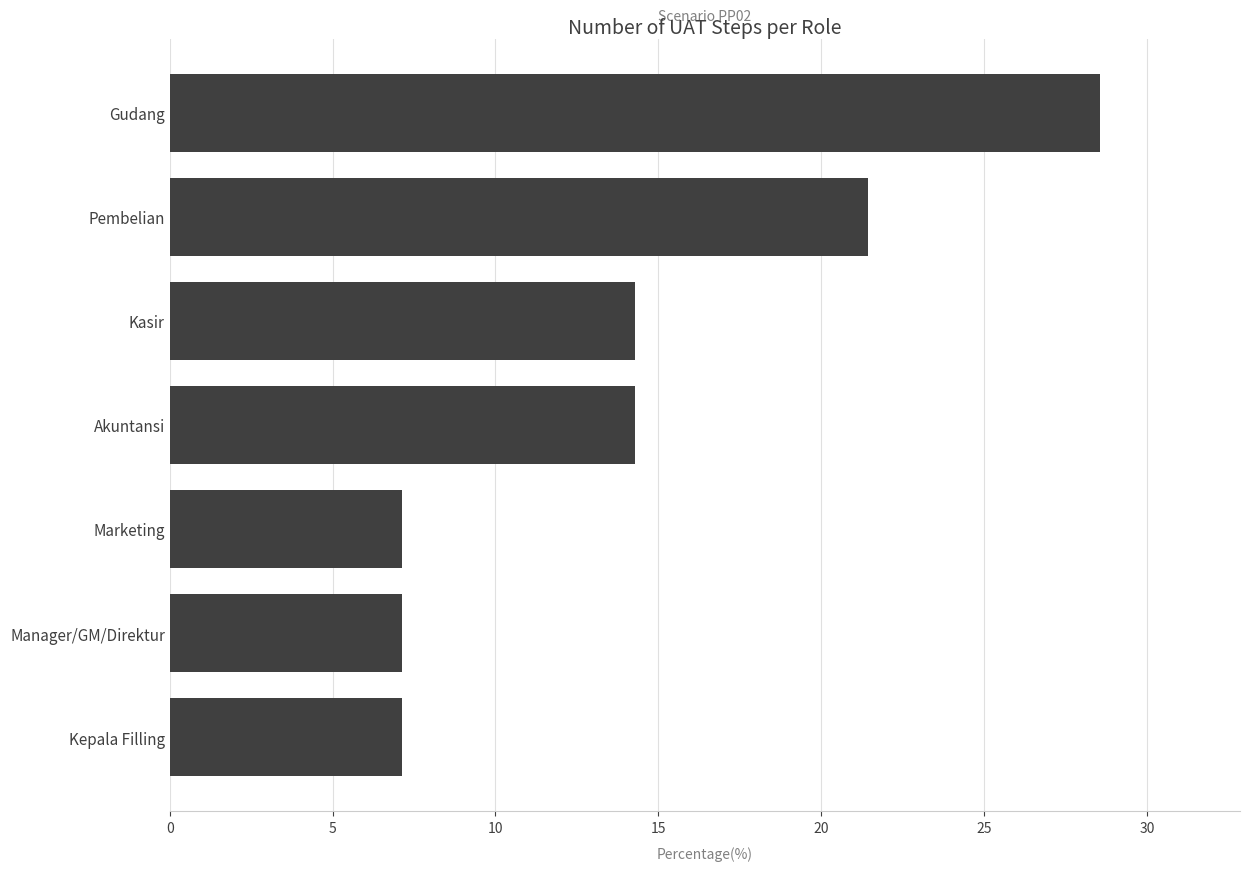

What is the average value?

14.3